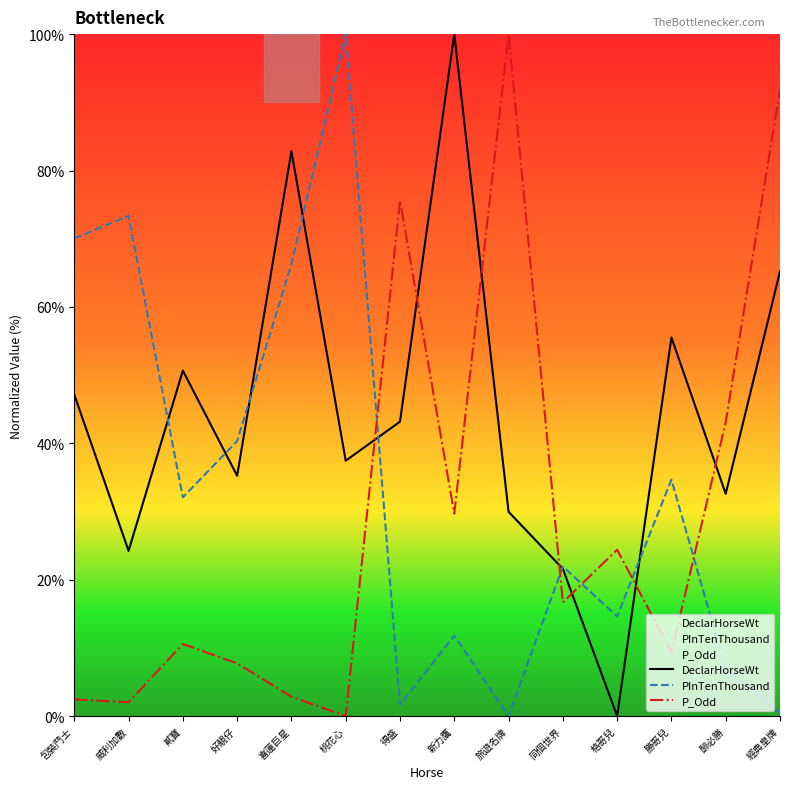

What is the average value of the P_Odd series?

29.7